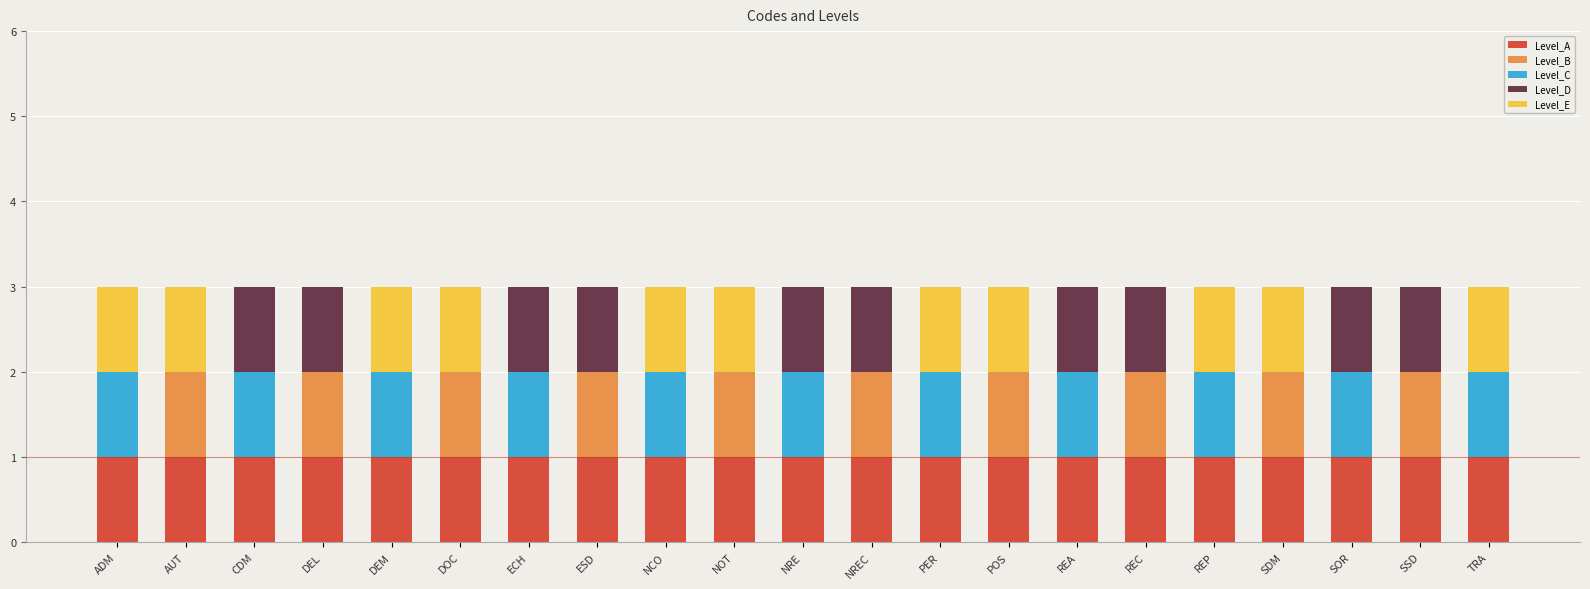

The Level_A series shows 1 at NCO. True or false?

True